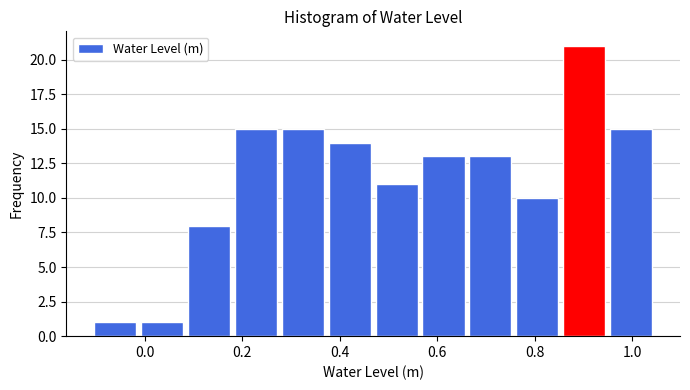

Which range on the x-axis has the tallest bar?

0.86 to 0.96